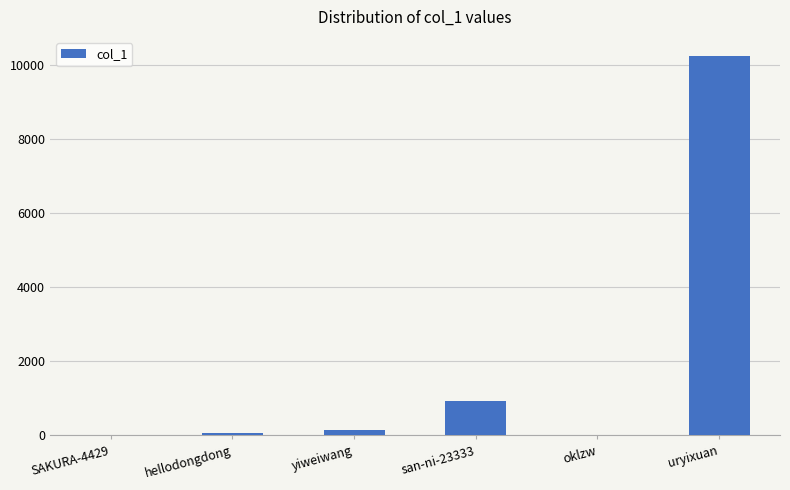

Which has a higher value, uryixuan or san-ni-23333?

uryixuan